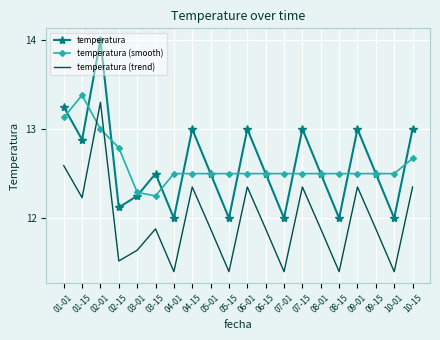

Is it true that temperatura (trend) equals 6.5 at 10-15?

False